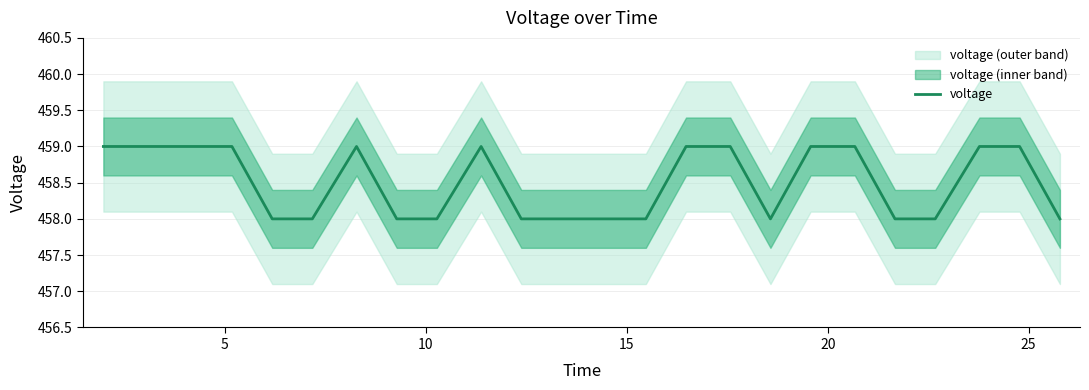

What is the minimum value for voltage?

458